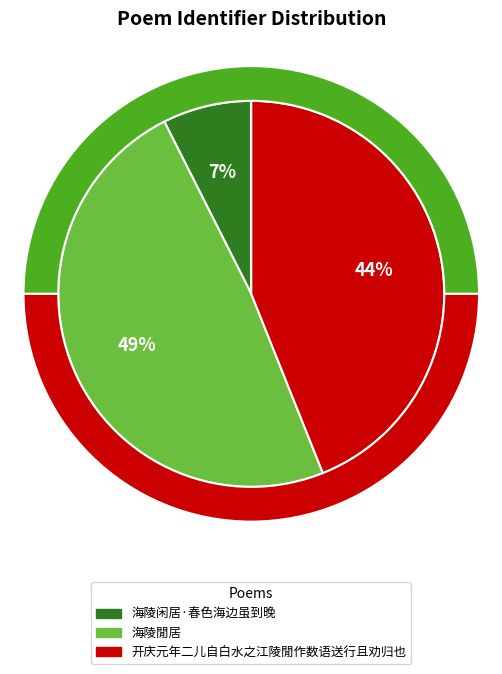

Rank the categories by value from highest to lowest.

海陵閒居, 开庆元年二儿自白水之江陵閒作数语送行且劝归也, 海陵闲居·春色海边虽到晚